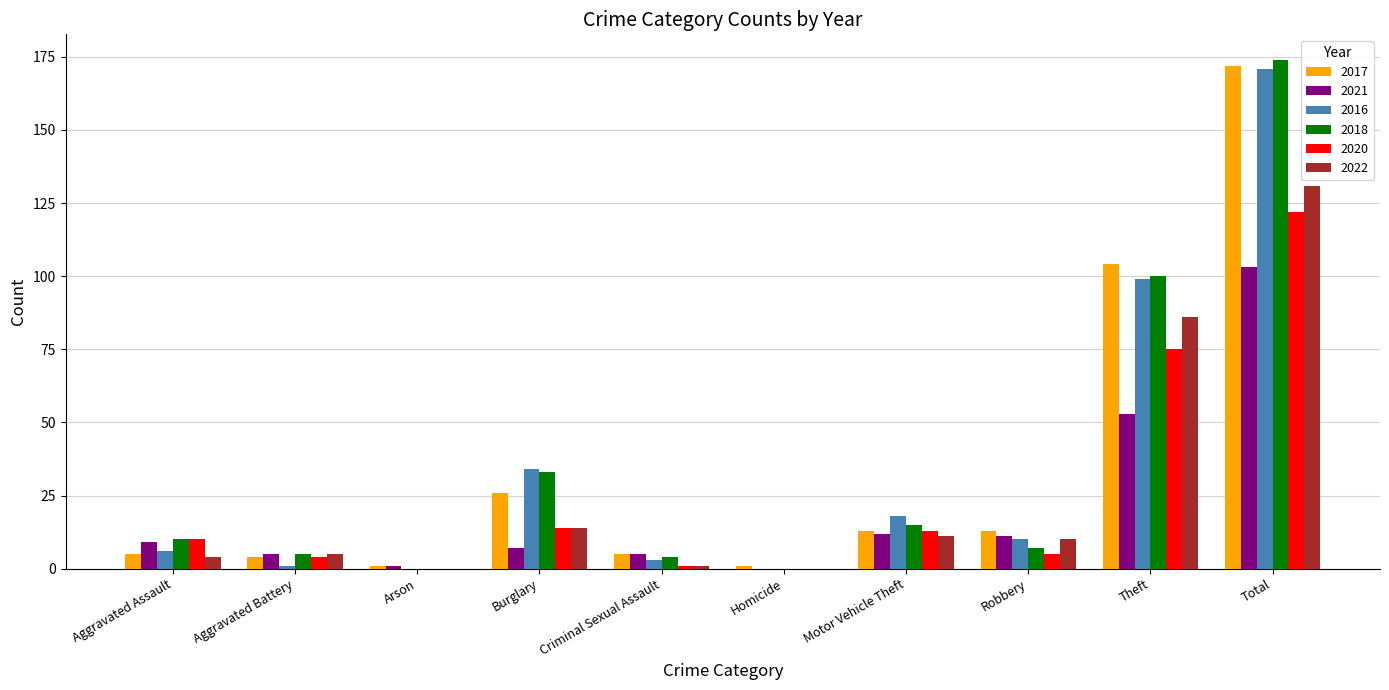

At which category is the sum across all series the highest?

Total